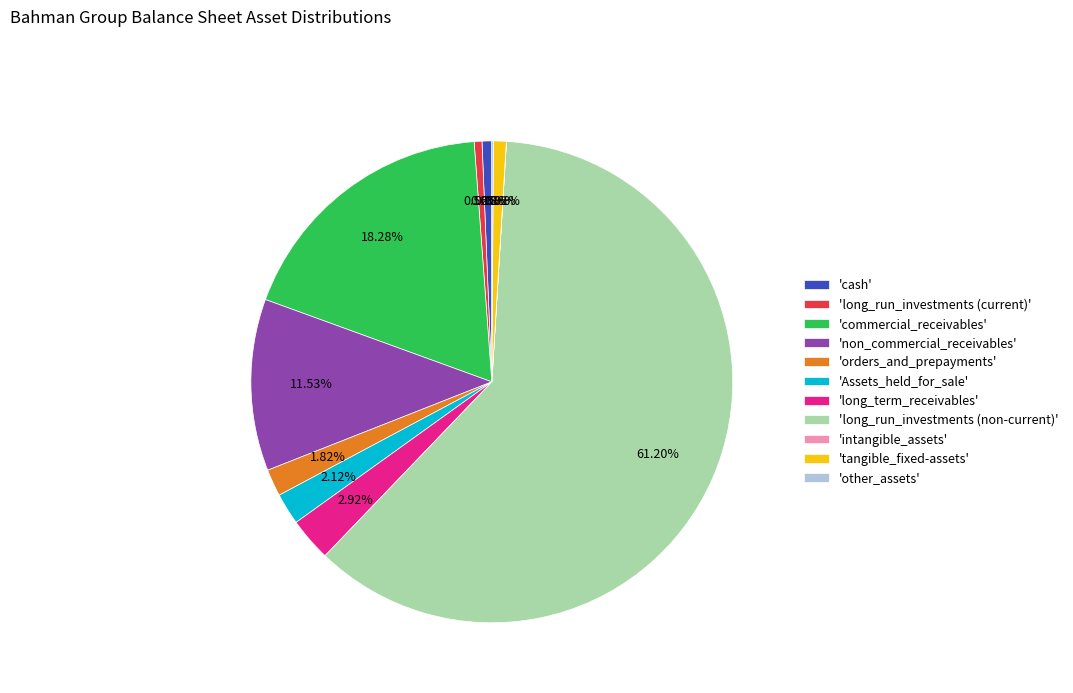

Which category has the biggest portion of the pie?

'long_run_investments (non-current)'